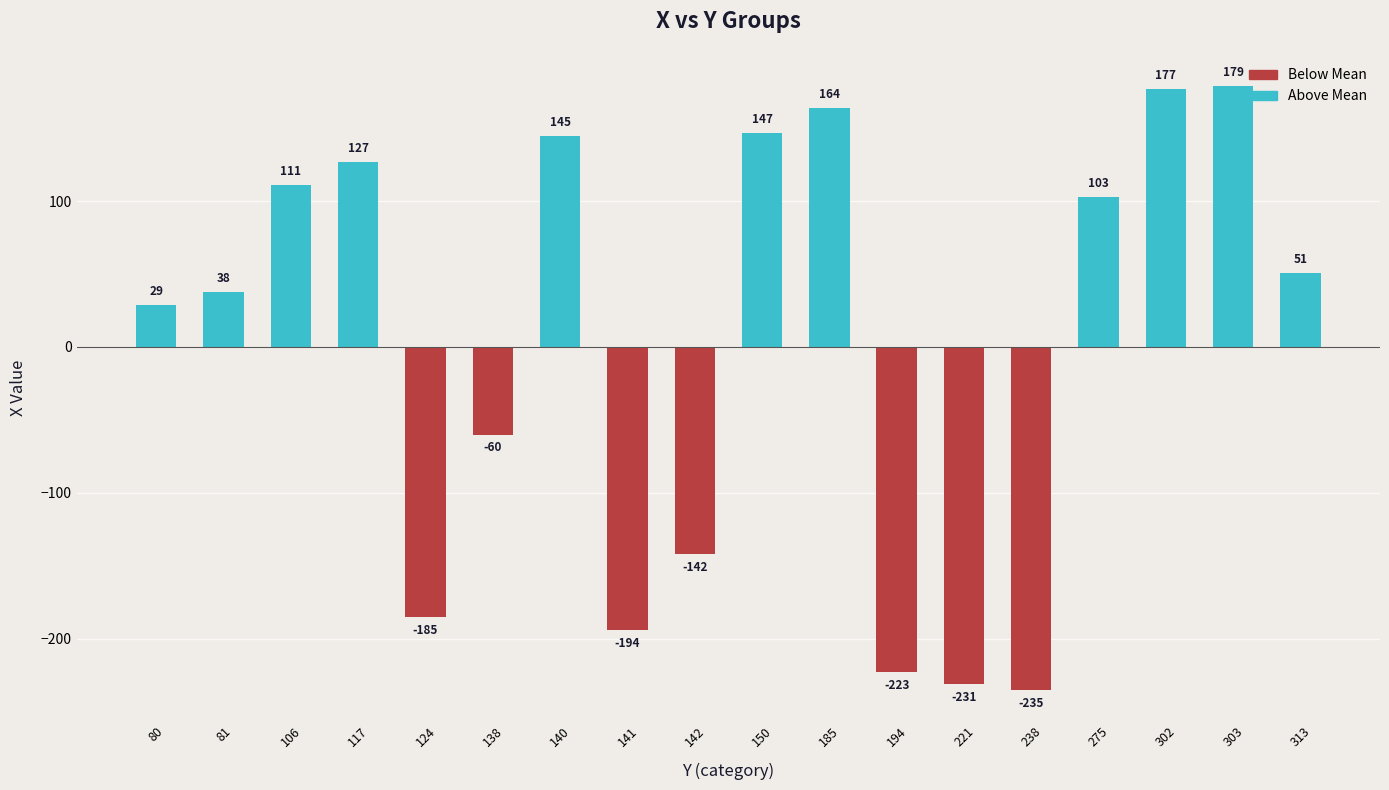

How many negative values are there?

7